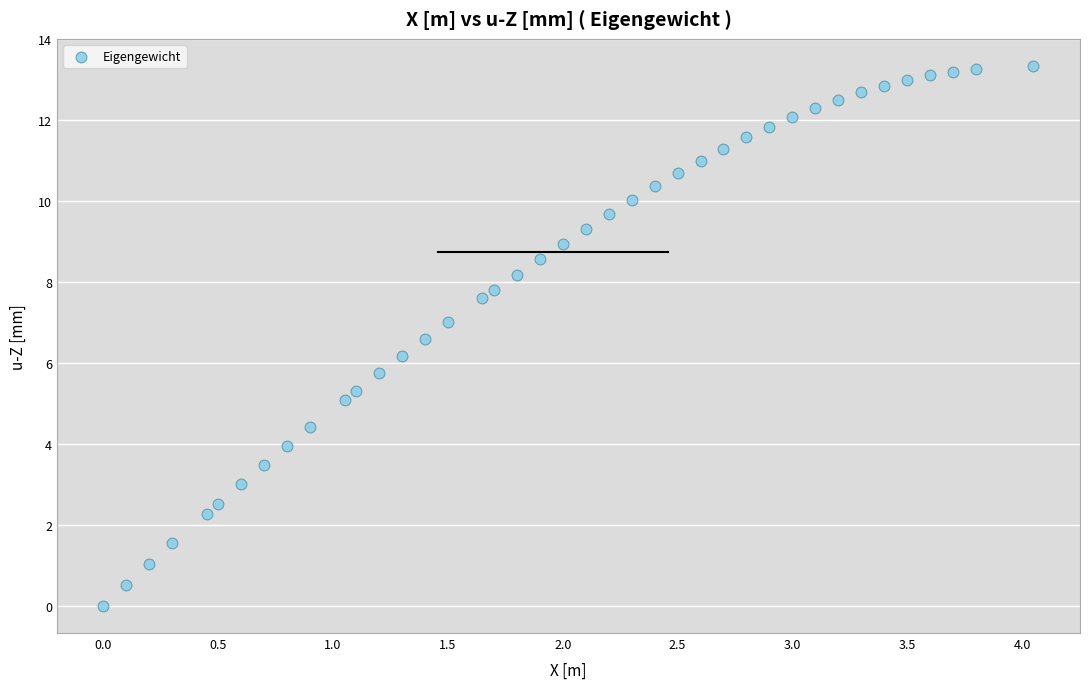

What is the range of Y values (max minus min)?

13.3